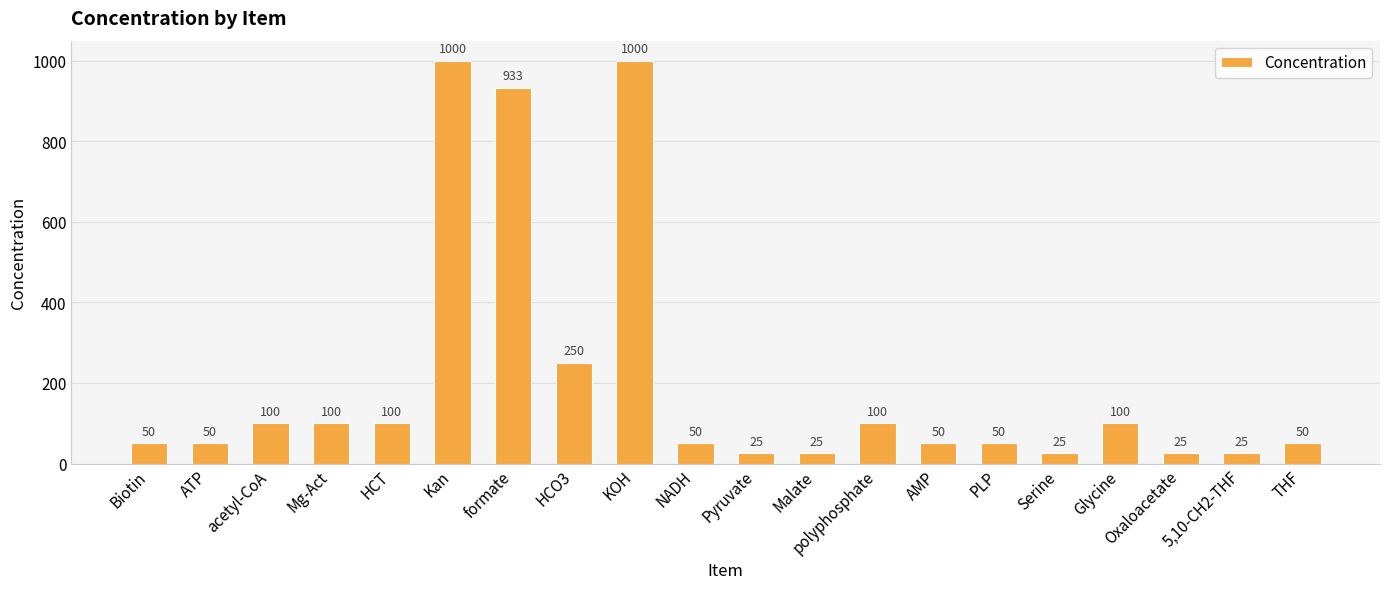

What is the value of the 8th bar from the left?

250.0